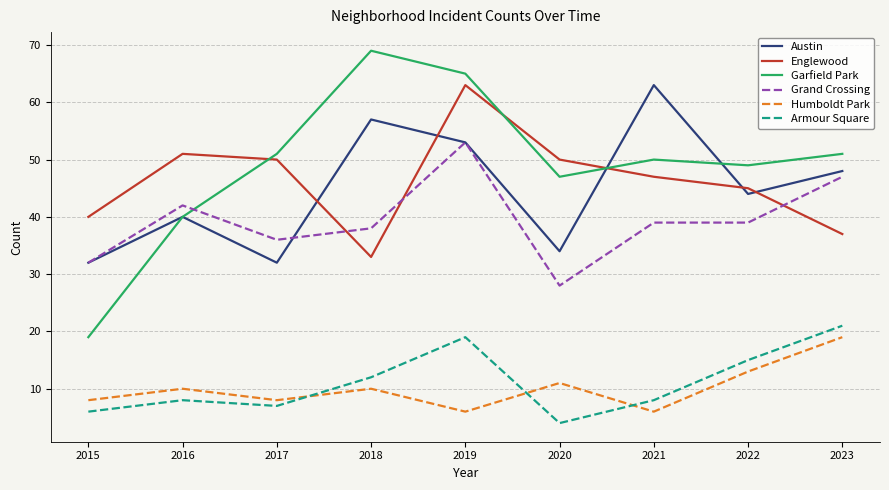

At which category is the sum across all series the highest?

2019